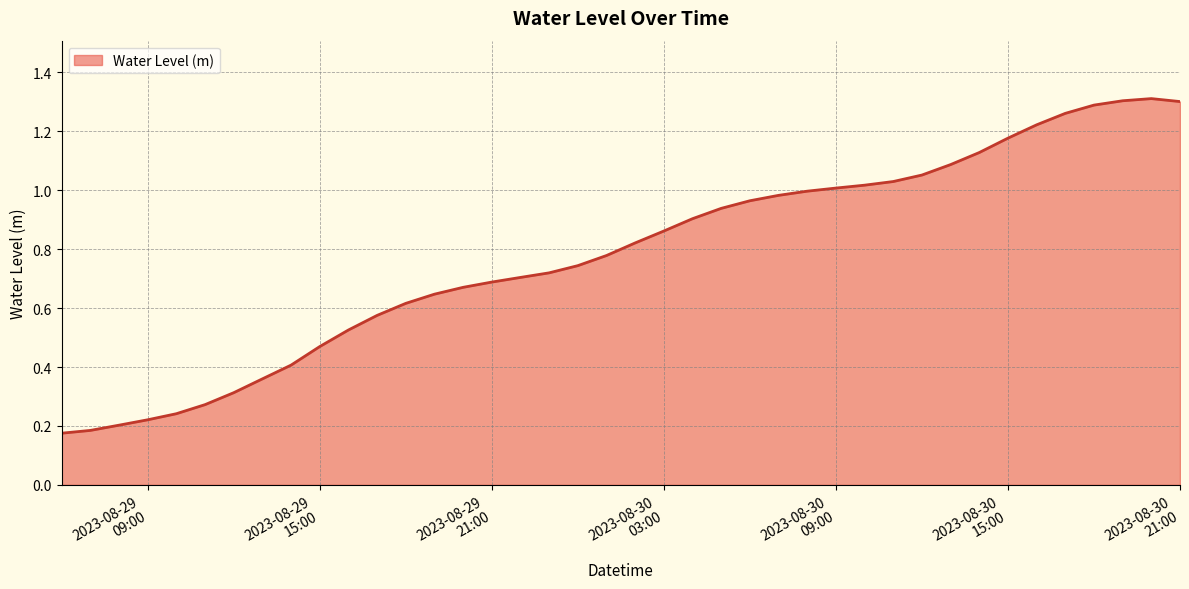

List the labels in order of value, smallest first.

2023-08-29 06:00:00, 2023-08-29 07:00:00, 2023-08-29 08:00:00, 2023-08-29 09:00:00, 2023-08-29 10:00:00, 2023-08-29 11:00:00, 2023-08-29 12:00:00, 2023-08-29 13:00:00, 2023-08-29 14:00:00, 2023-08-29 15:00:00, 2023-08-29 16:00:00, 2023-08-29 17:00:00, 2023-08-29 18:00:00, 2023-08-29 19:00:00, 2023-08-29 20:00:00, 2023-08-29 21:00:00, 2023-08-29 22:00:00, 2023-08-29 23:00:00, 2023-08-30 00:00:00, 2023-08-30 01:00:00, 2023-08-30 02:00:00, 2023-08-30 03:00:00, 2023-08-30 04:00:00, 2023-08-30 05:00:00, 2023-08-30 06:00:00, 2023-08-30 07:00:00, 2023-08-30 08:00:00, 2023-08-30 09:00:00, 2023-08-30 10:00:00, 2023-08-30 11:00:00, 2023-08-30 12:00:00, 2023-08-30 13:00:00, 2023-08-30 14:00:00, 2023-08-30 15:00:00, 2023-08-30 16:00:00, 2023-08-30 17:00:00, 2023-08-30 18:00:00, 2023-08-30 21:00:00, 2023-08-30 19:00:00, 2023-08-30 20:00:00